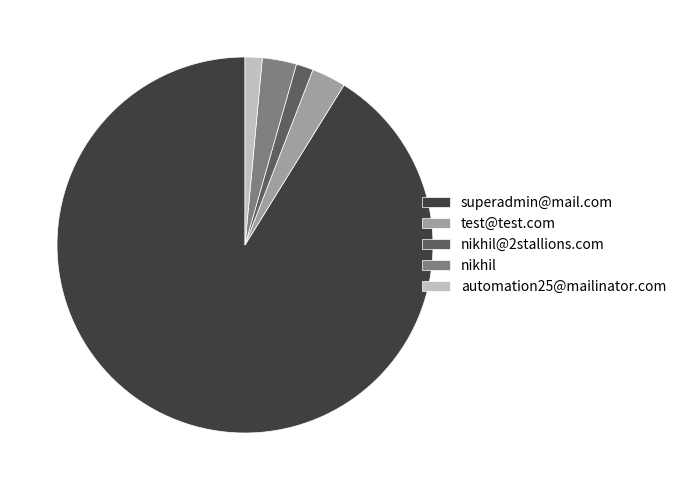

The test@test.com slice represents 3% of the pie. True or false?

True